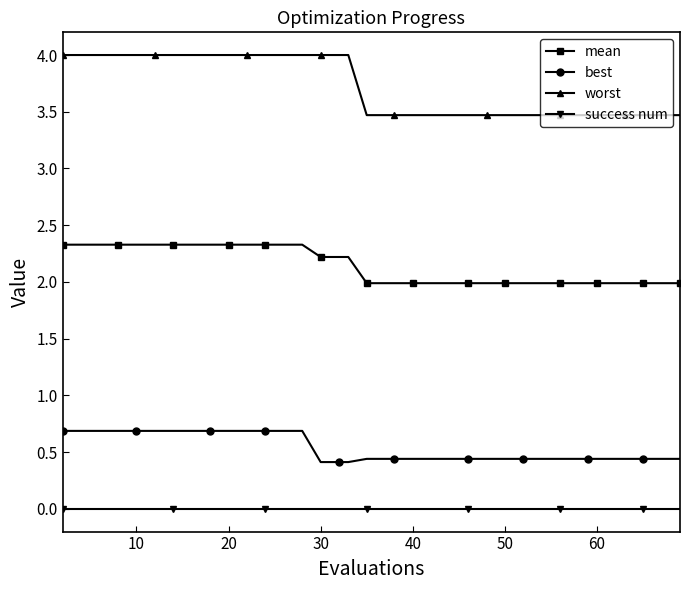

What is the value of the best point at the 36th from the left?

0.4